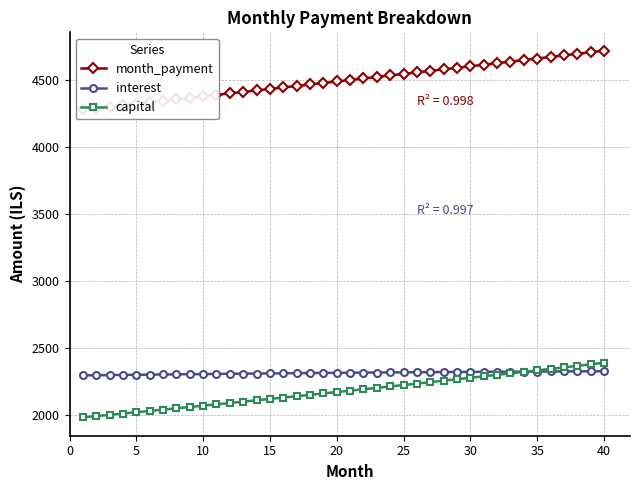

At how many categories does at least one series exceed 3108?

40